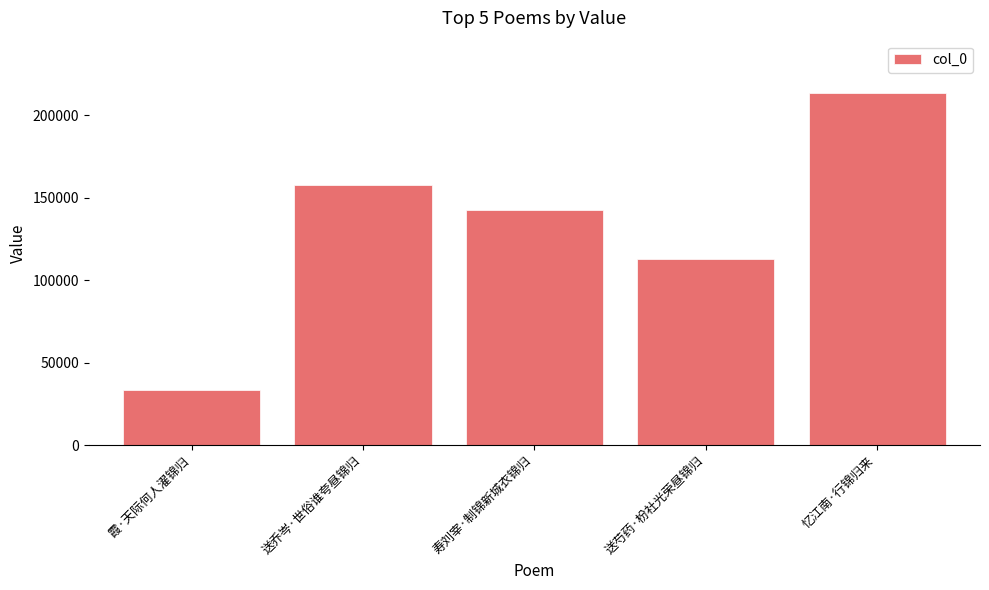

Rank the categories by value from lowest to highest.

霞·天际何人濯锦归, 送芍药·枌社光荣昼锦归, 寿刘宰·制锦新城衣锦归, 送乔岑·世俗谁夸昼锦归, 忆江南·行锦归来